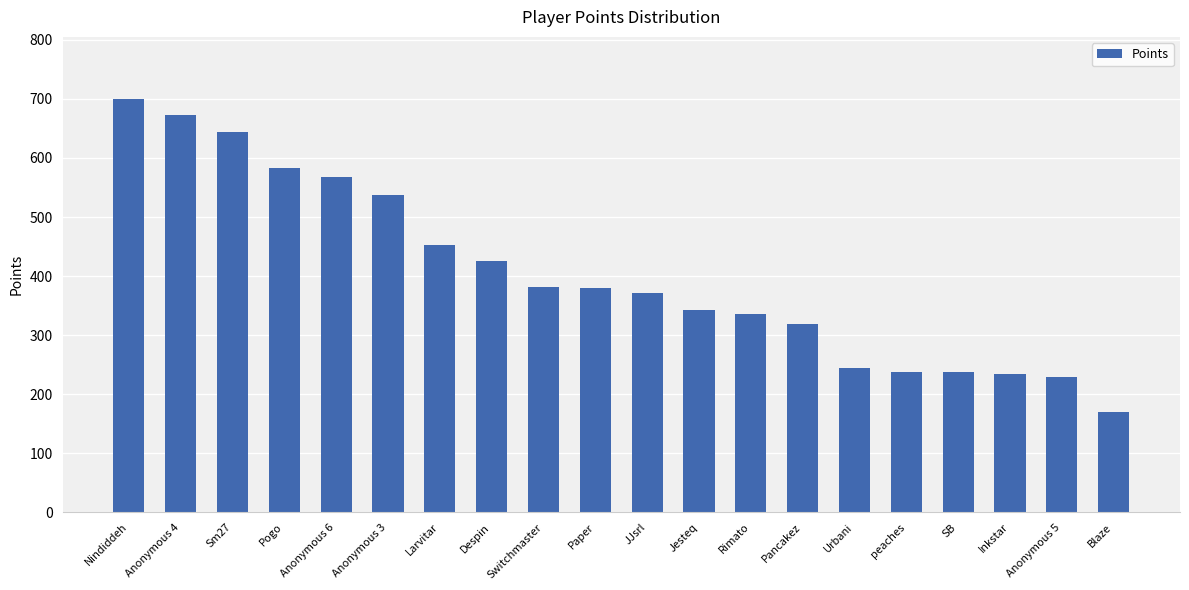

What is the label of the 10th bar from the left?

Paper